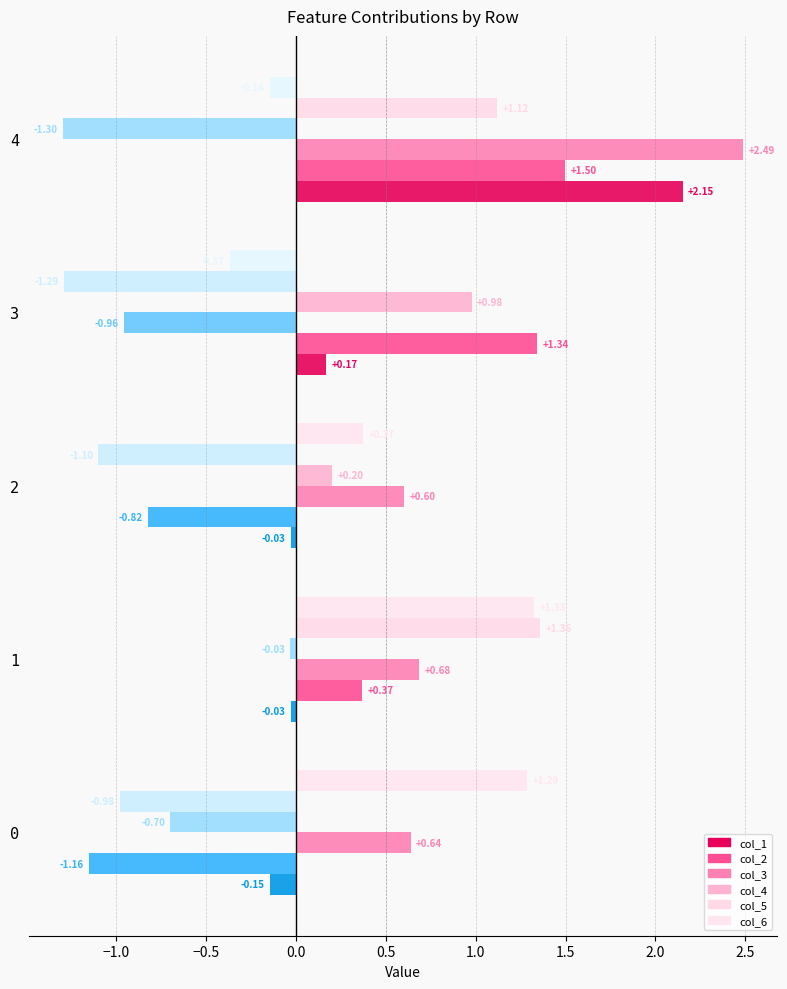

Rank the series by their maximum value, from lowest to highest.

col_4, col_6, col_5, col_2, col_1, col_3